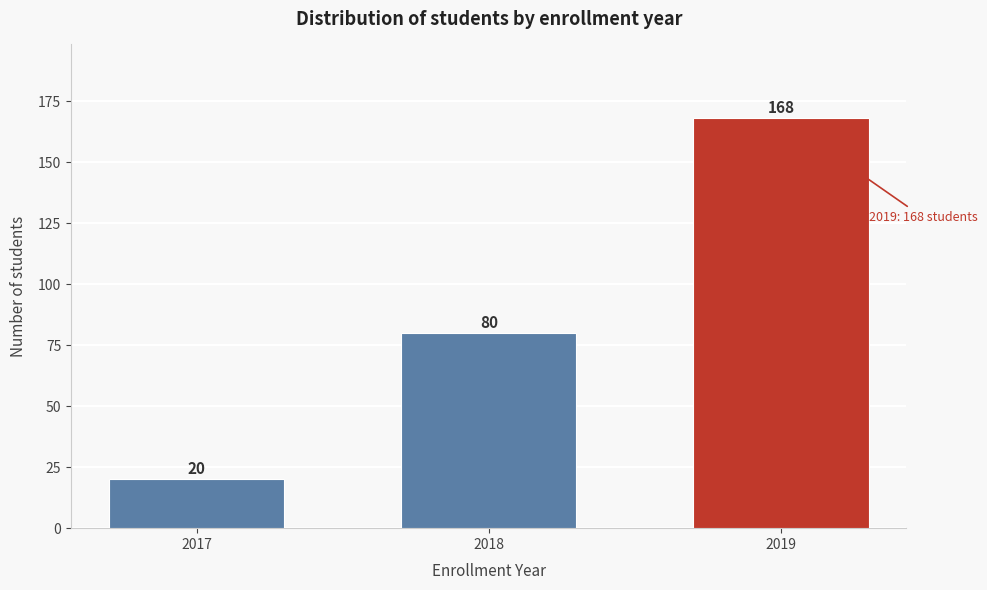

Reading right to left, list all the values displayed in this chart.

168	80	20